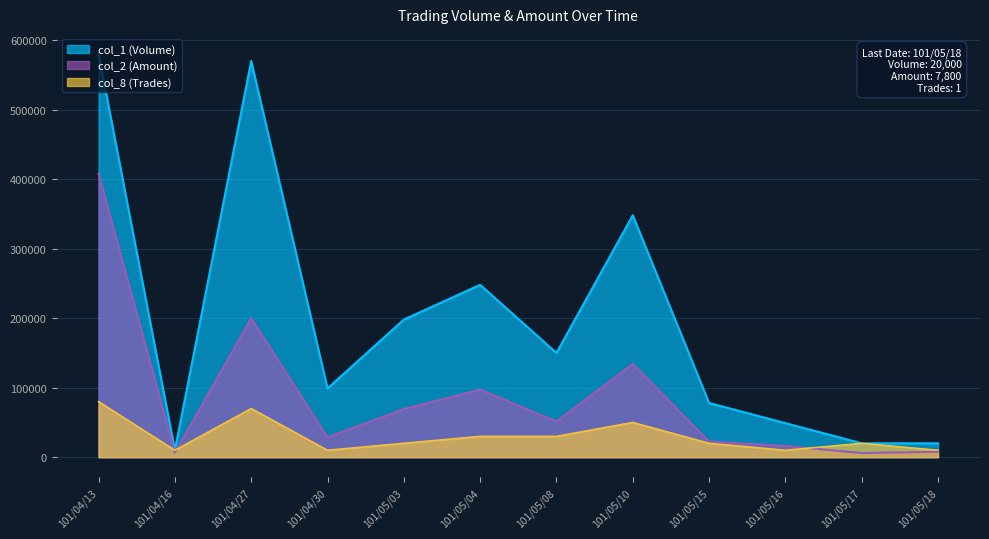

How many interior local peaks does the col_8 (Trades) series have?

3